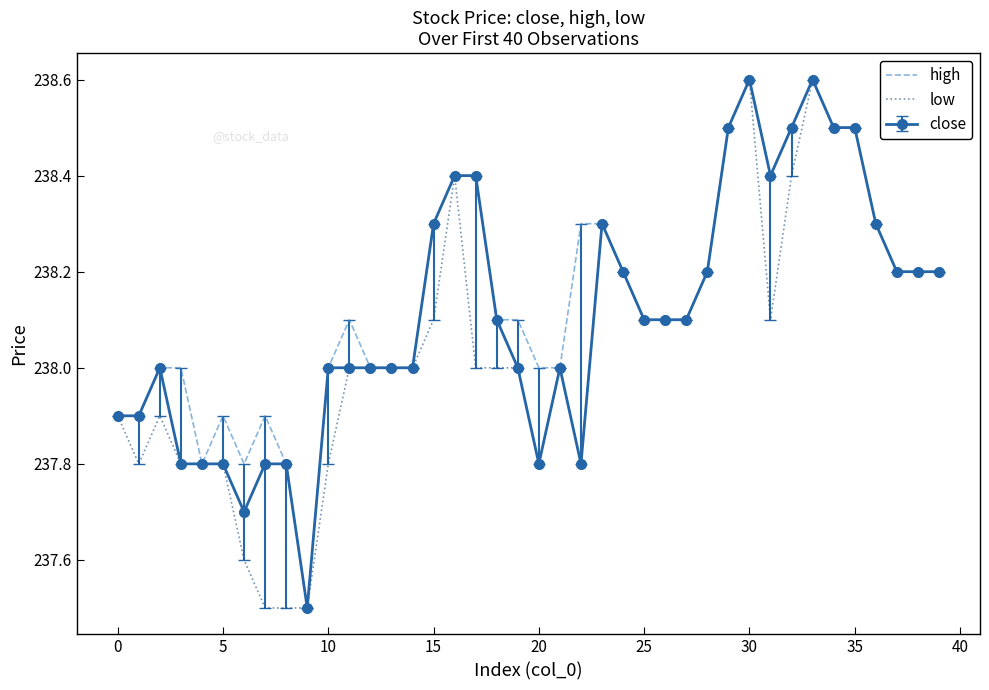

What is the smallest value displayed?

237.5